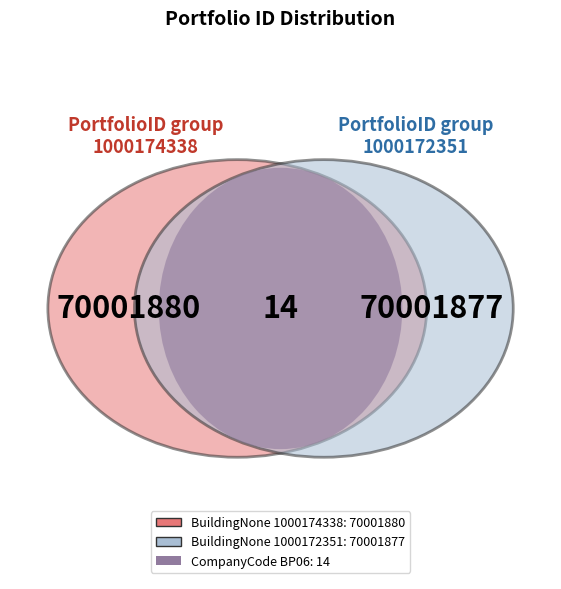

What percentage do 1000174338 and  together represent?

50.0%